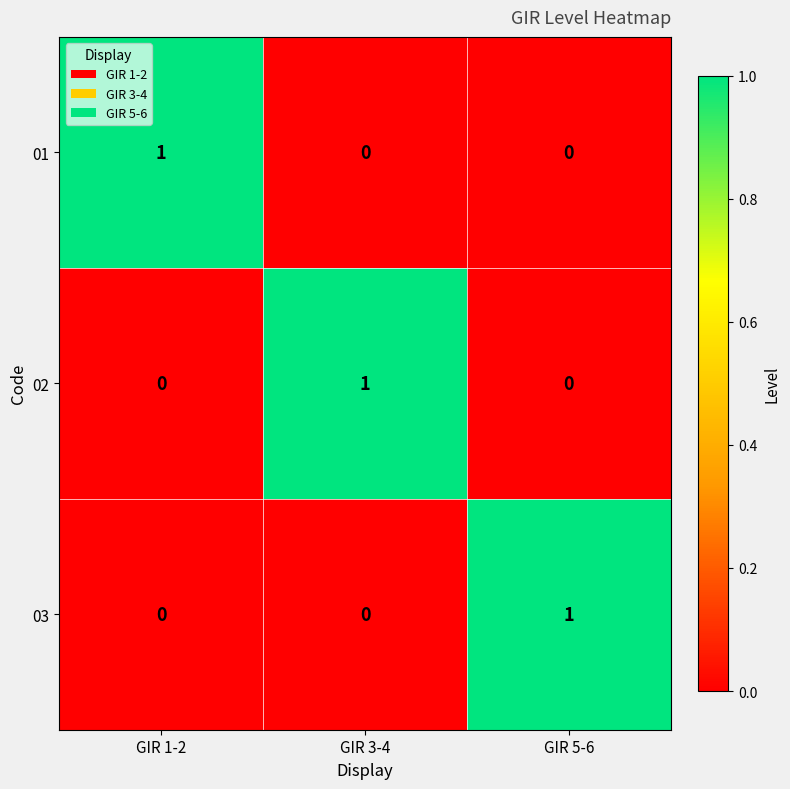

Count the 01 values in the range 0 to 1.

3